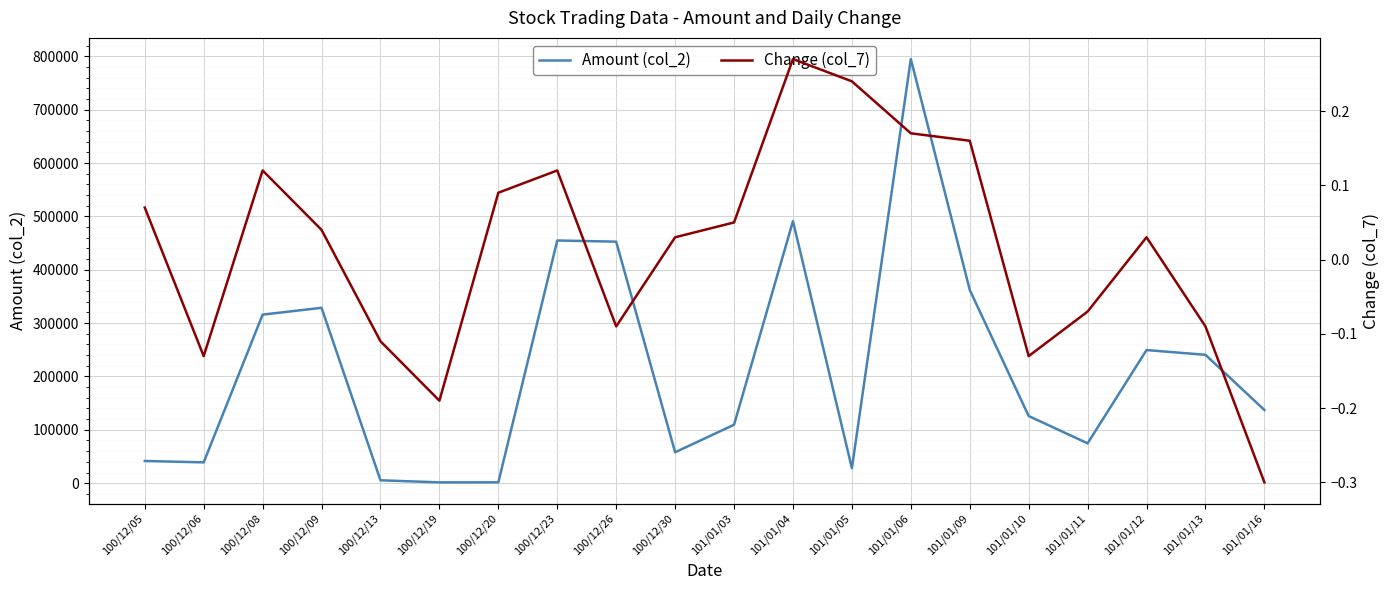

True or false: Change (col_7) and Amount (col_2) cross at least once.

False